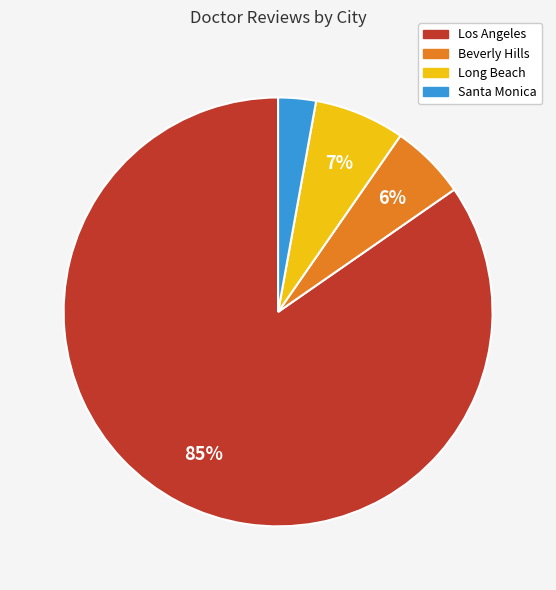

Which has a higher value, Los Angeles or Beverly Hills?

Los Angeles